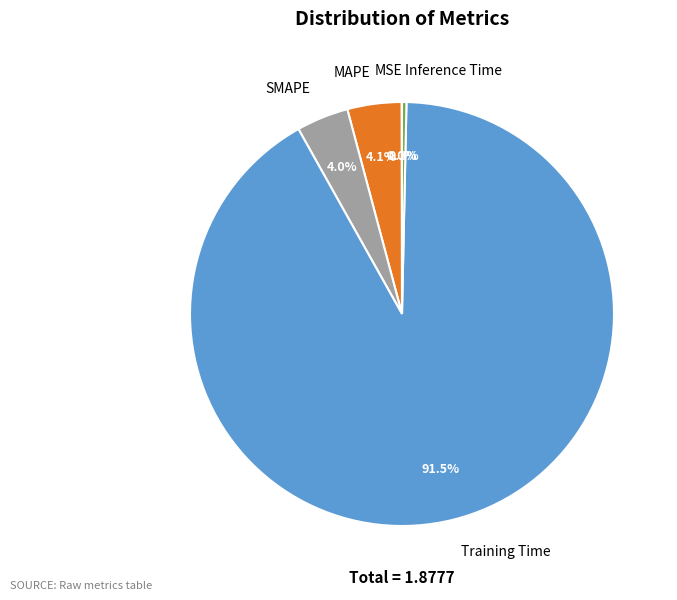

Combined, do Training Time and SMAPE account for over 50%?

Yes